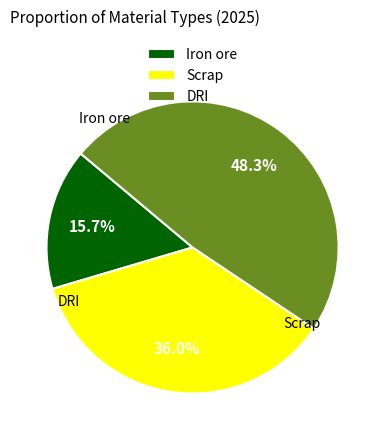

Which has a higher value, Scrap or DRI?

DRI